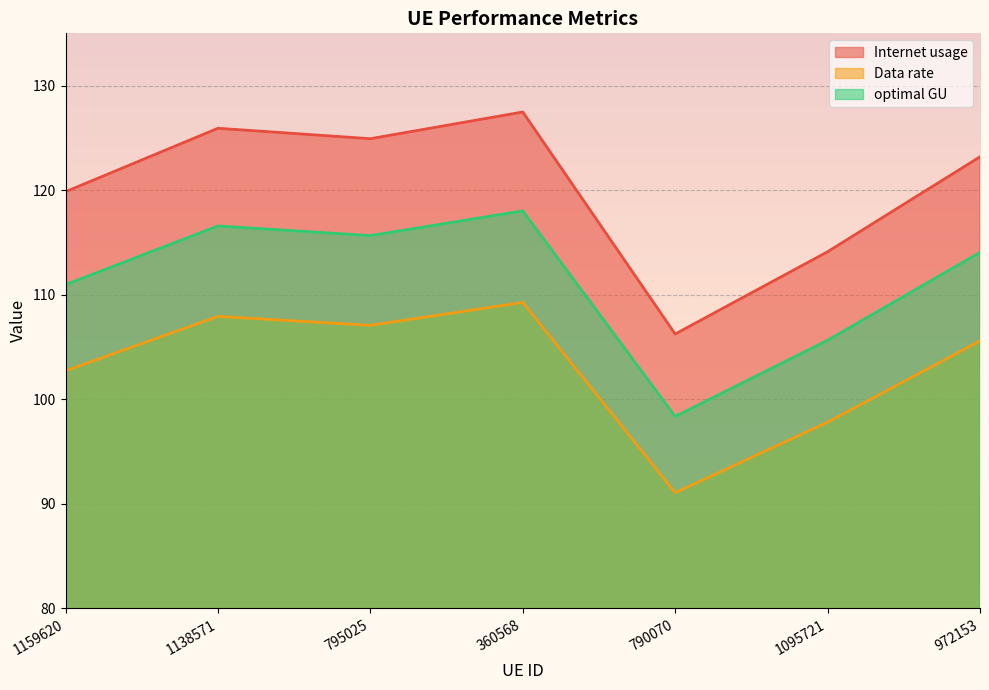

Between 1138571 and 972153, which series saw the biggest shift?

Internet usage